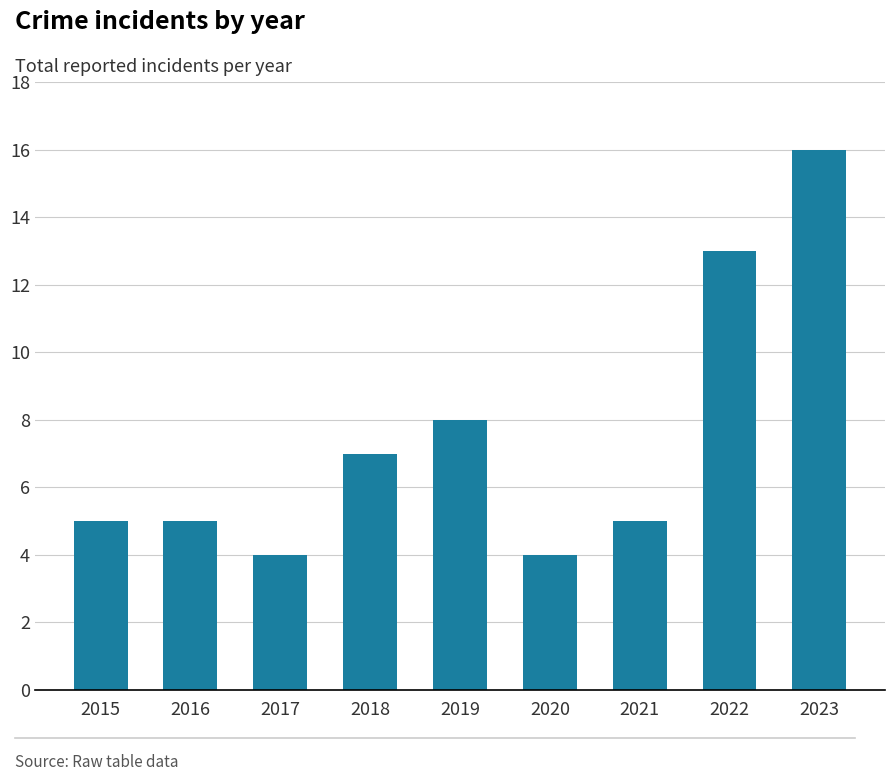

The value at 2016 is 5. True or false?

True